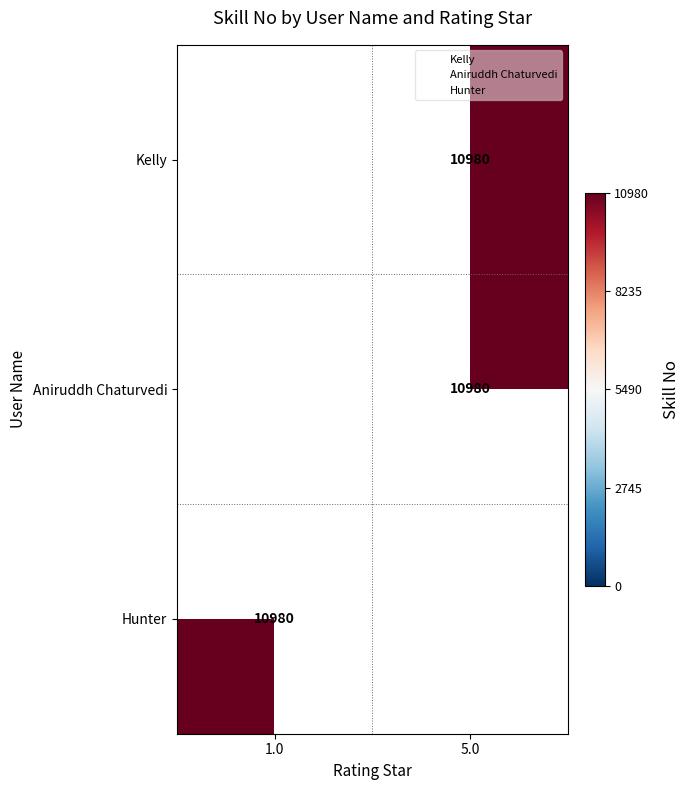

At which category does the chart reach its peak across all series?

5.0